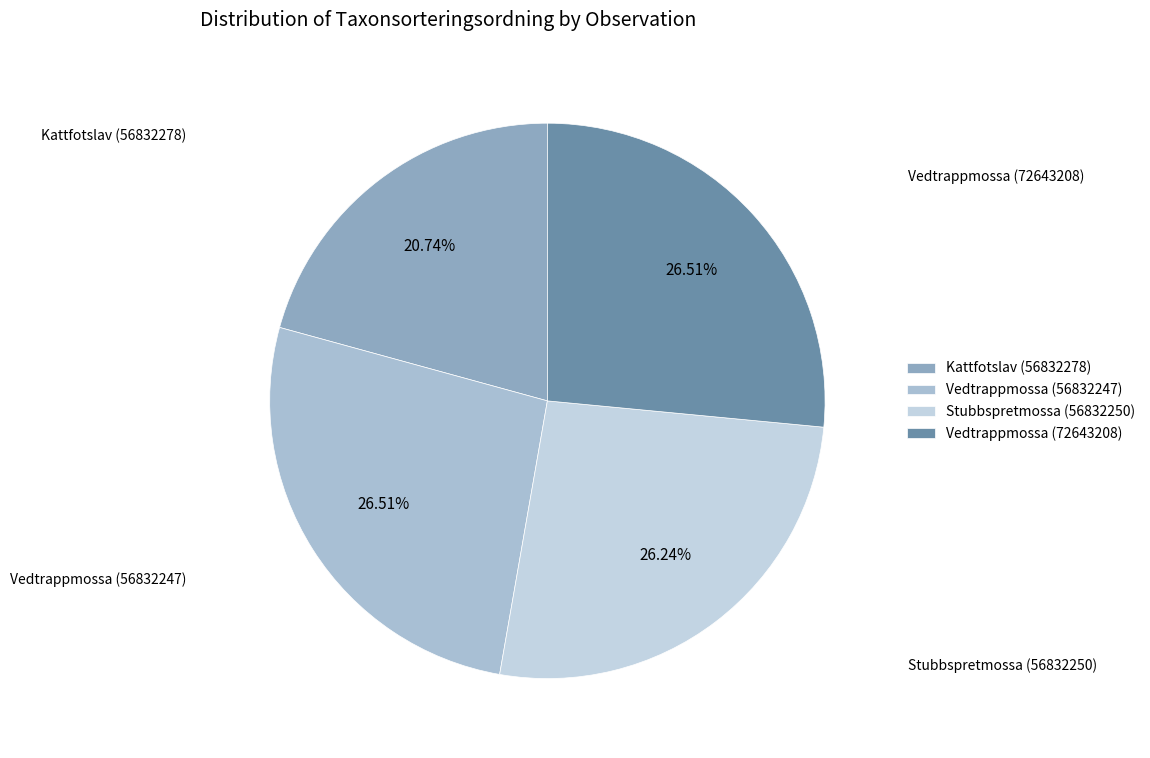

What is the ratio of the value at Vedtrappmossa (72643208) to the value at Stubbspretmossa (56832250)?

1.0